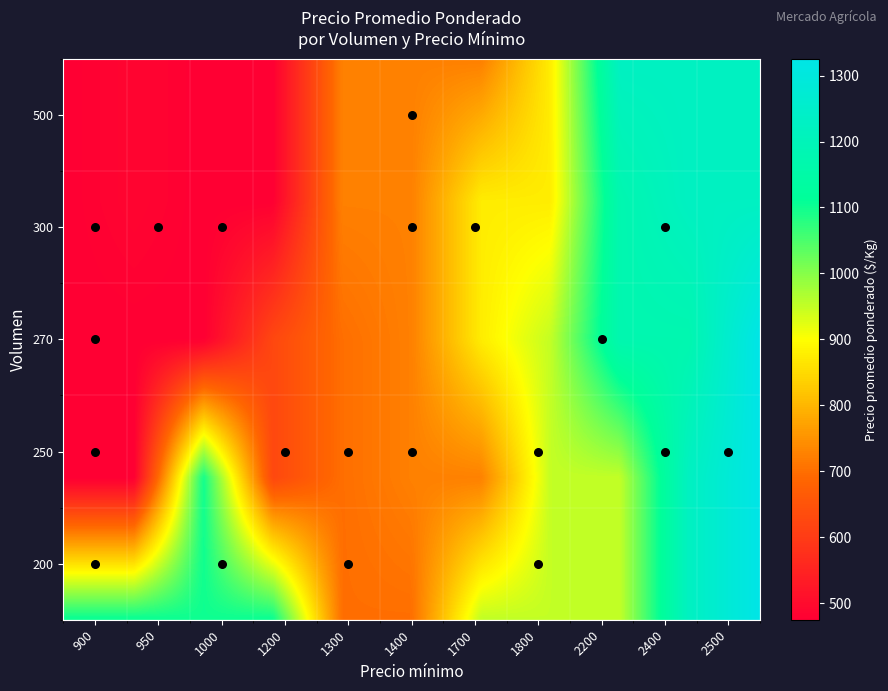

What is the change in value from 250_1200 to 250_2500?

+700